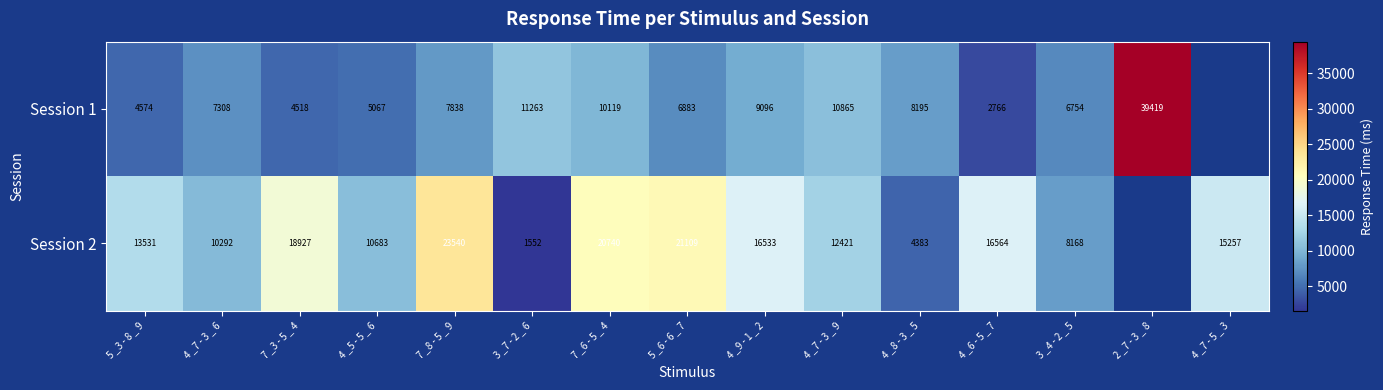

Is it true that Session 2 equals 18927 at 7 _3 - 5 _ 4?

True